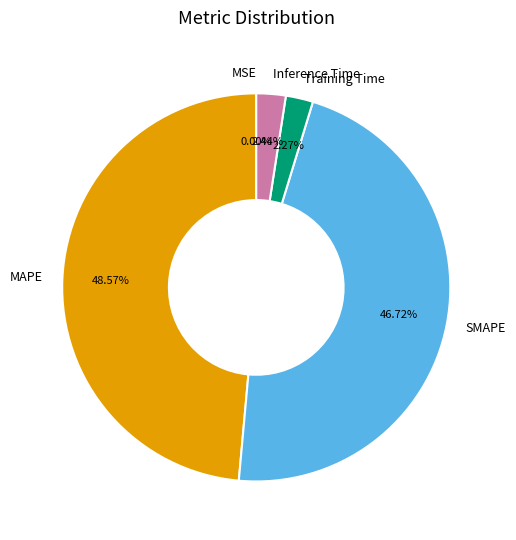

Do Inference Time and MAPE together represent more than half of the pie?

Yes